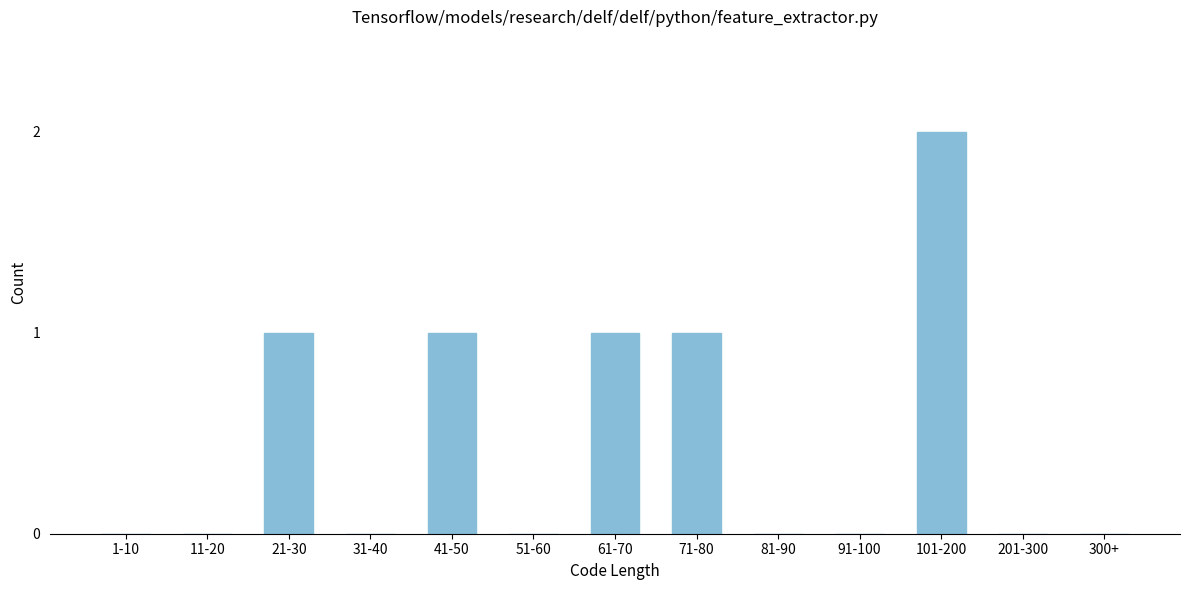

Reading left to right, transcribe all the data shown in this chart.

1-10=0	11-20=0	21-30=1	31-40=0	41-50=1	51-60=0	61-70=1	71-80=1	81-90=0	91-100=0	101-200=2	201-300=0	300+=0